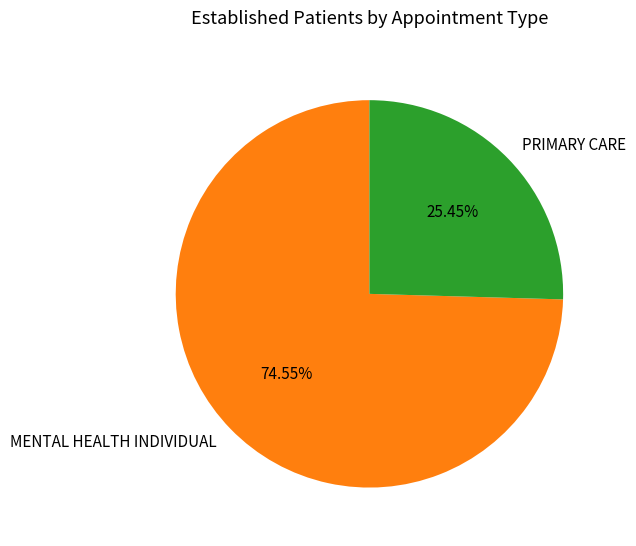

What is the smallest slice in the pie chart?

PRIMARY CARE